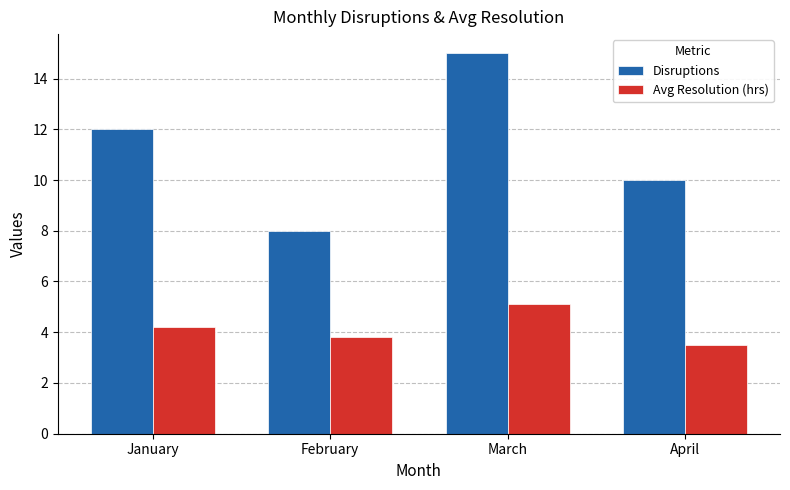

What value does the Avg Resolution (hrs) series have at February?

3.8